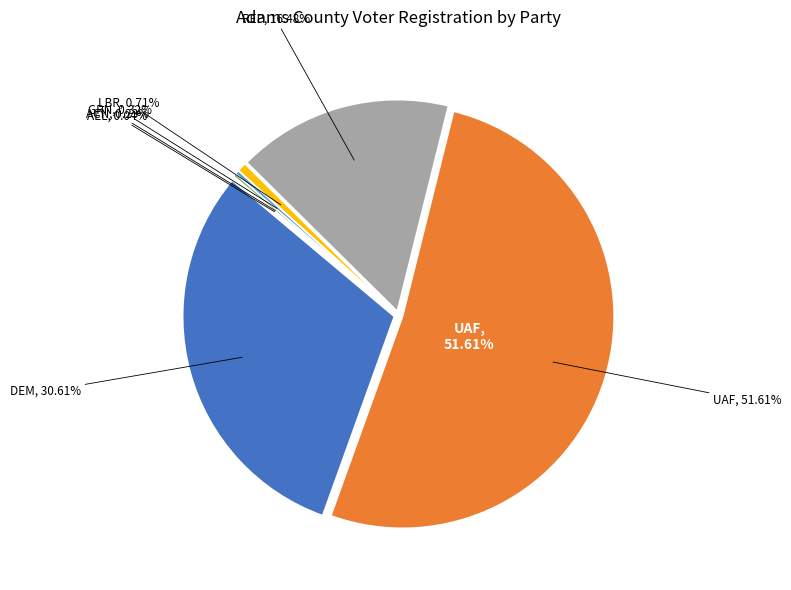

Is it true that ACN is 7% of the pie?

False